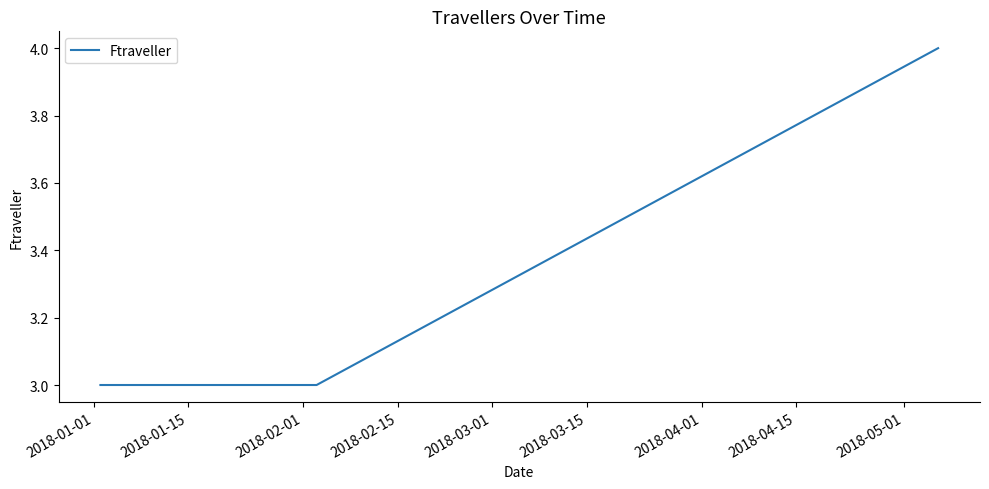

What is the average value?

3